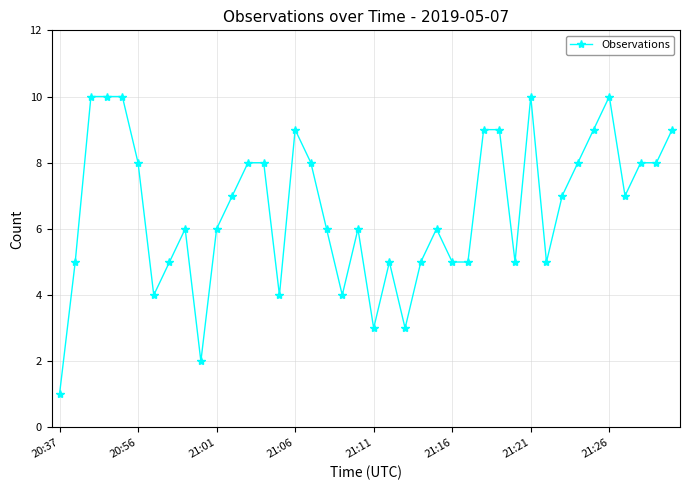

What is the average value?

7